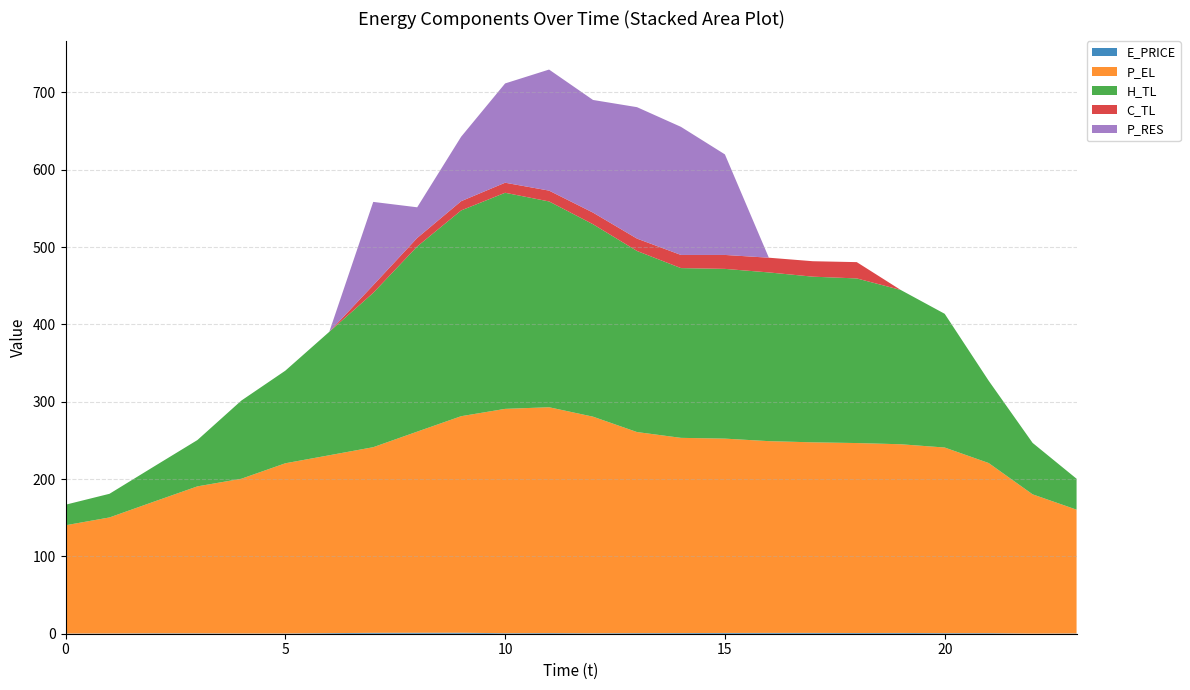

Reading left to right, what are all the values shown in this chart?

E_PRICE: 0=0.3	1=0.4	2=0.6	3=0.5	4=0.3	5=0.4	6=0.8	7=1.2	8=1.2	9=1.3	10=0.7	11=0.8	12=0.6	13=0.8	14=0.9	15=1.0	16=1.0	17=1.1	18=0.9	19=1.0	20=0.7	21=0.7	22=0.2	23=0.4
P_EL: 0=140.0	1=150.0	2=170.0	3=190.0	4=200.0	5=220.0	6=230.0	7=240.0	8=260.0	9=280.0	10=290.1	11=292.0	12=280.0	13=260.0	14=252.4	15=251.3	16=247.9	17=246.4	18=245.6	19=244.0	20=240.0	21=220.0	22=180.0	23=160.0
H_TL: 0=26.6	1=30.6	2=45.2	3=59.9	4=101.1	5=119.7	6=159.6	7=199.5	8=239.4	9=266.1	10=279.4	11=266.1	12=248.8	13=234.1	14=219.5	15=219.5	16=218.1	17=214.2	18=212.8	19=199.5	20=172.9	21=106.4	22=66.5	23=40.0
C_TL: 0=0.0	1=0.0	2=0.0	3=0.0	4=0.0	5=0.0	6=0.0	7=10.0	8=11.0	9=12.0	10=13.0	11=14.0	12=15.0	13=16.0	14=17.0	15=18.0	16=19.0	17=20.0	18=21.1	19=0.0	20=0.0	21=0.0	22=0.0	23=0.0
P_RES: 0=0.0	1=0.0	2=0.0	3=0.0	4=0.0	5=0.0	6=0.0	7=107.6	8=39.7	9=83.4	10=128.4	11=156.5	12=145.7	13=169.9	14=165.6	15=130.0	16=0.0	17=0.0	18=0.0	19=0.0	20=0.0	21=0.0	22=0.0	23=0.0